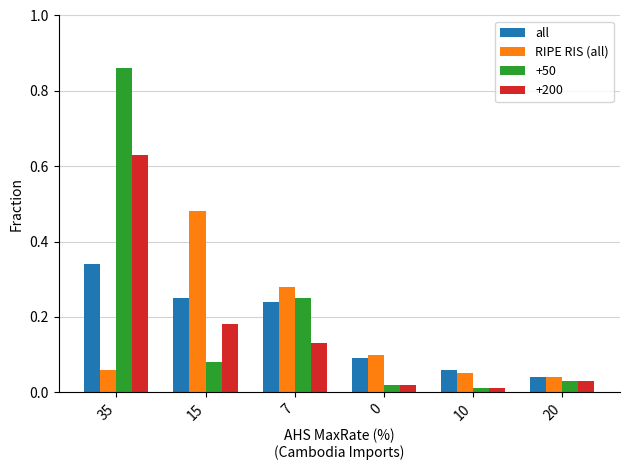

At which category does the chart reach its peak across all series?

35